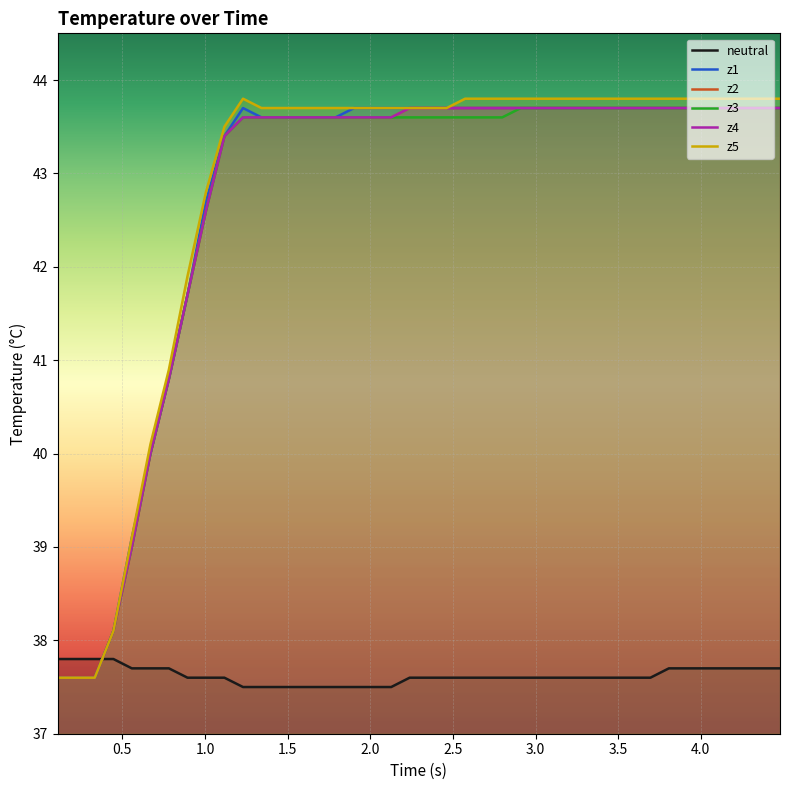

Which series has the largest total across all categories?

z5